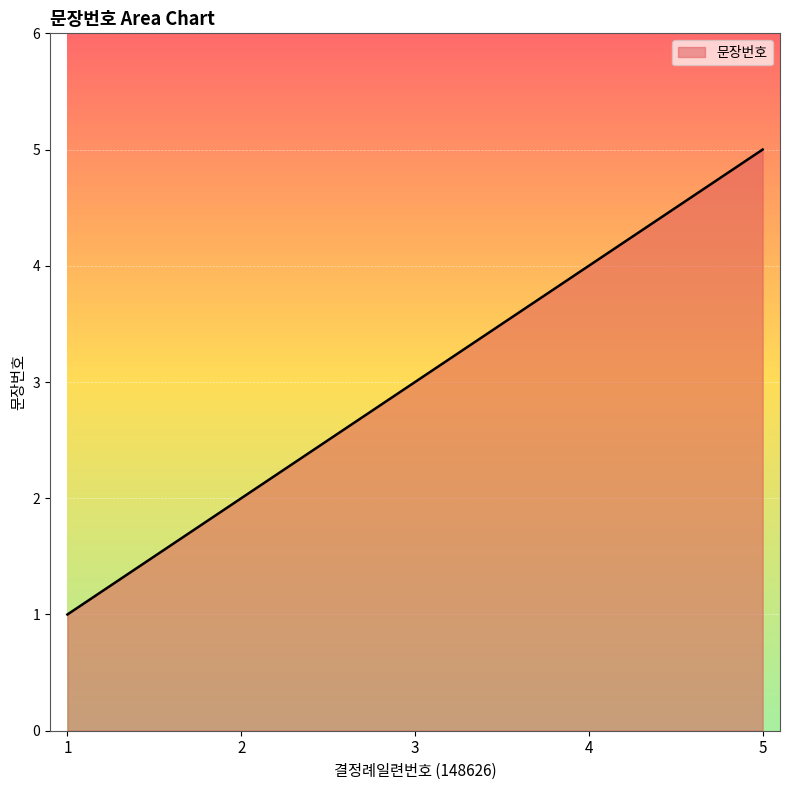

Which has a higher value, 1 or 3?

3